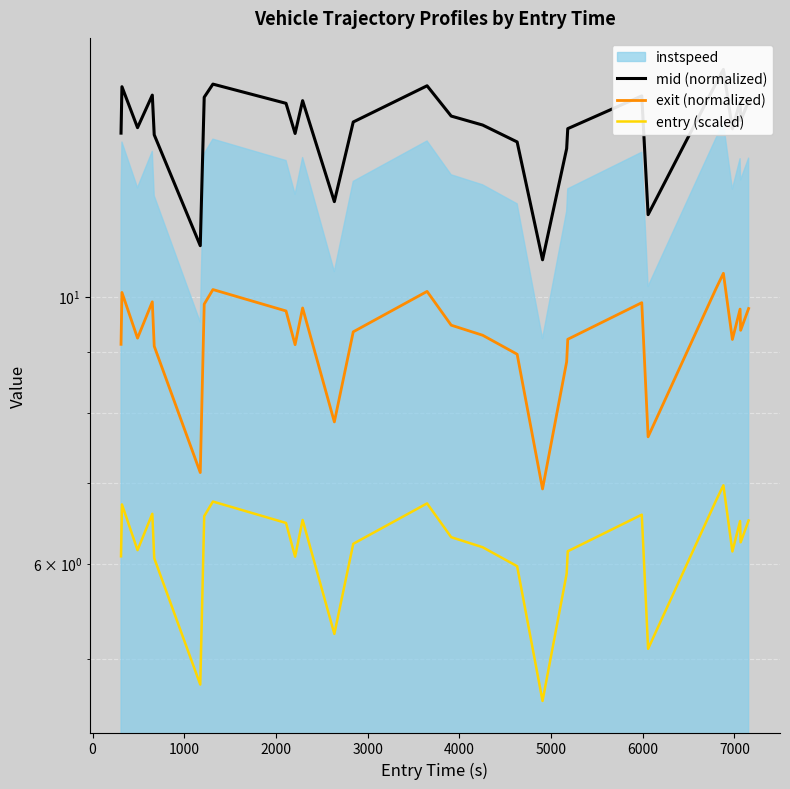

What is the greatest value displayed?

15.4